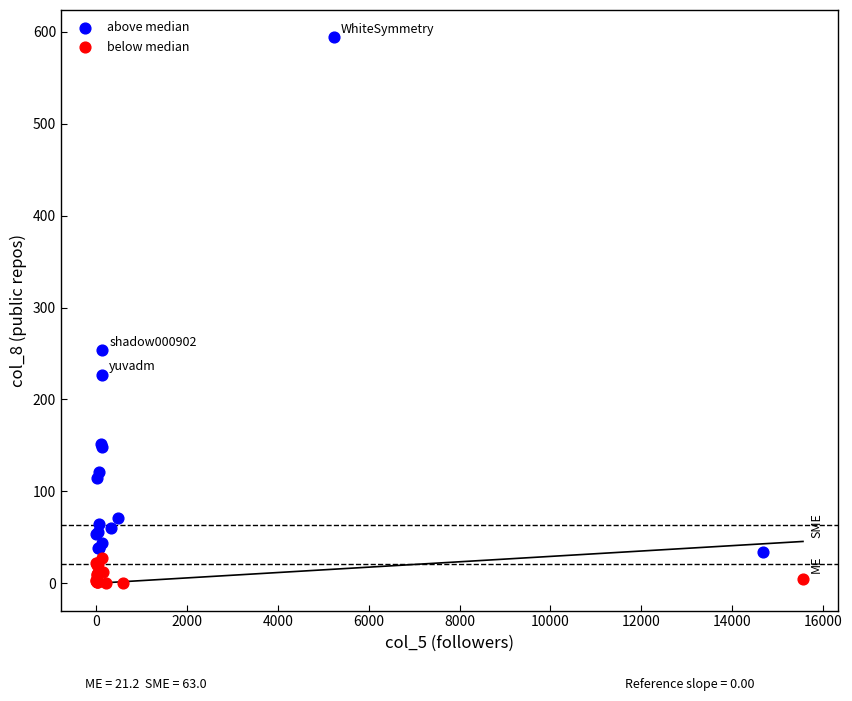

Which series reaches the minimum Y coordinate?

below median